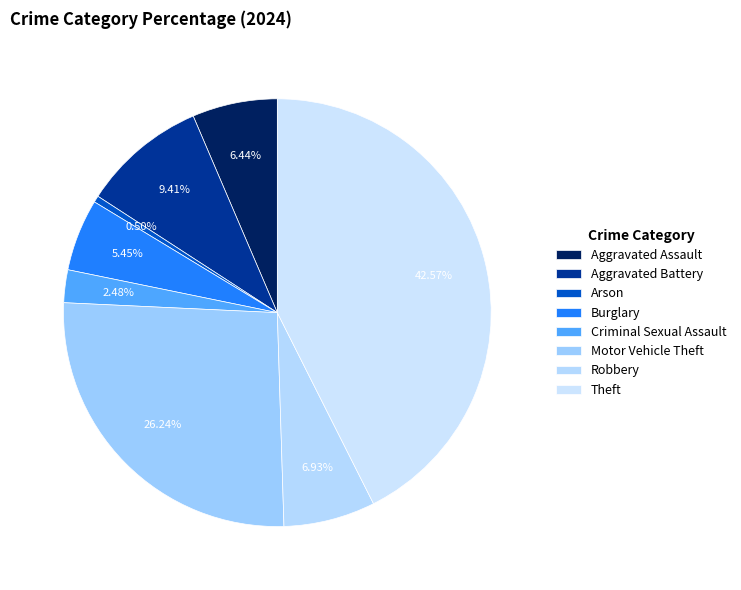

To the nearest percent, what percentage of the pie is Motor Vehicle Theft?

26%